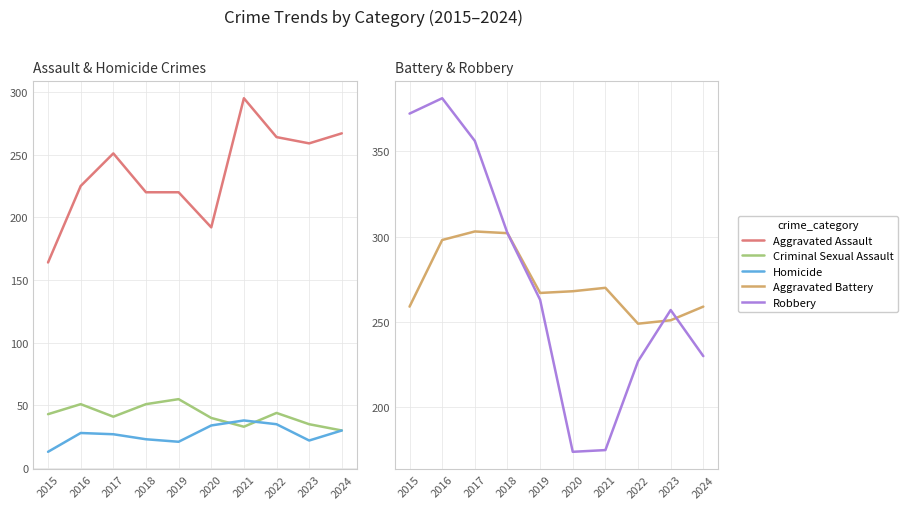

True or false: Aggravated Battery and Homicide cross at least once.

False